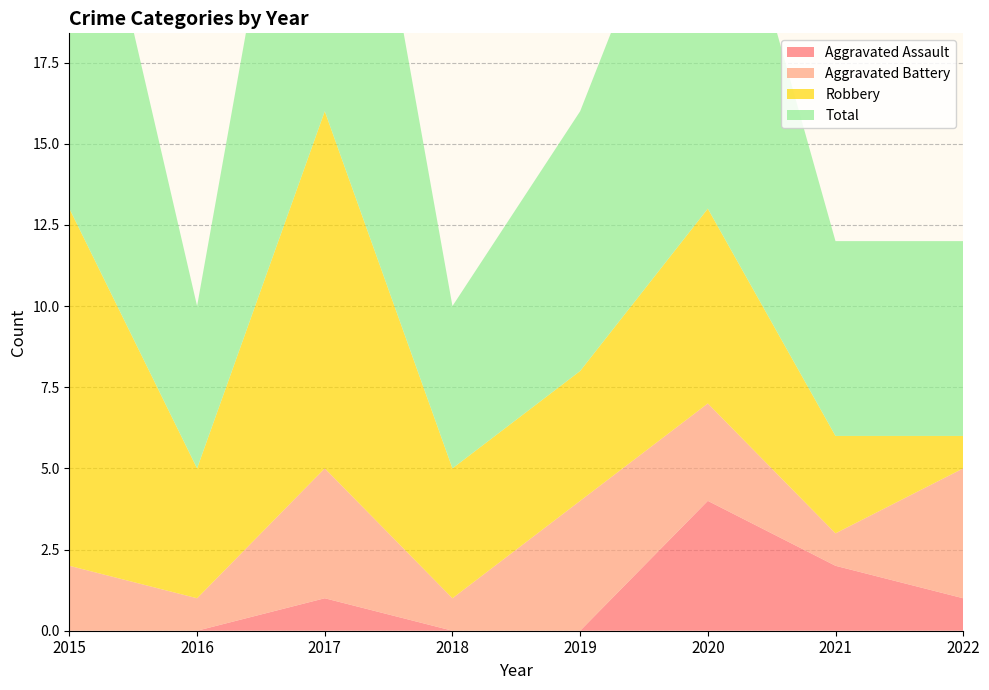

Reading left to right, transcribe all the data shown in this chart.

Aggravated Assault: 2015=0	2016=0	2017=1	2018=0	2019=0	2020=4	2021=2	2022=1
Aggravated Battery: 2015=2	2016=1	2017=4	2018=1	2019=4	2020=3	2021=1	2022=4
Robbery: 2015=11	2016=4	2017=11	2018=4	2019=4	2020=6	2021=3	2022=1
Total: 2015=14	2016=5	2017=16	2018=5	2019=8	2020=13	2021=6	2022=6